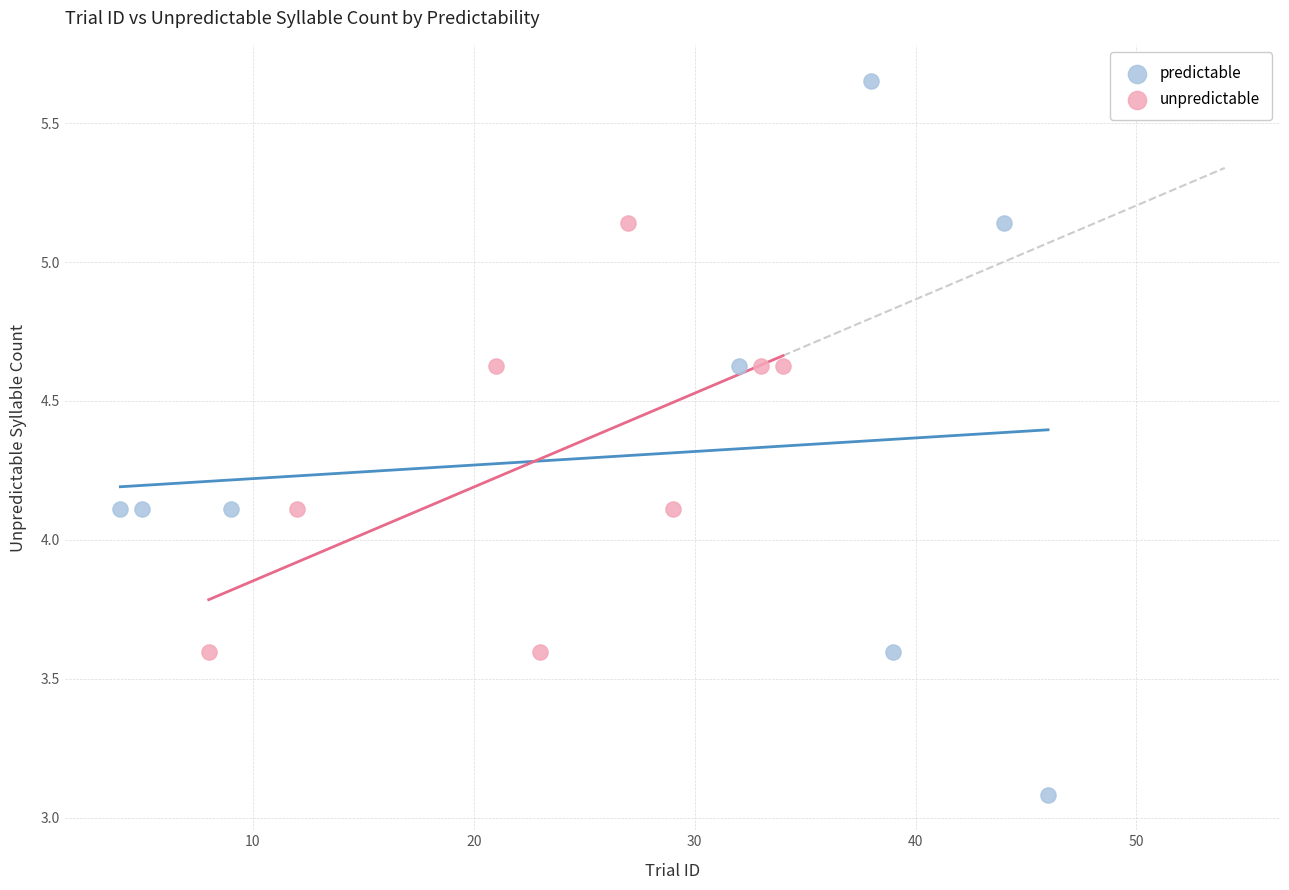

Which series has the largest Y range (max minus min)?

predictable